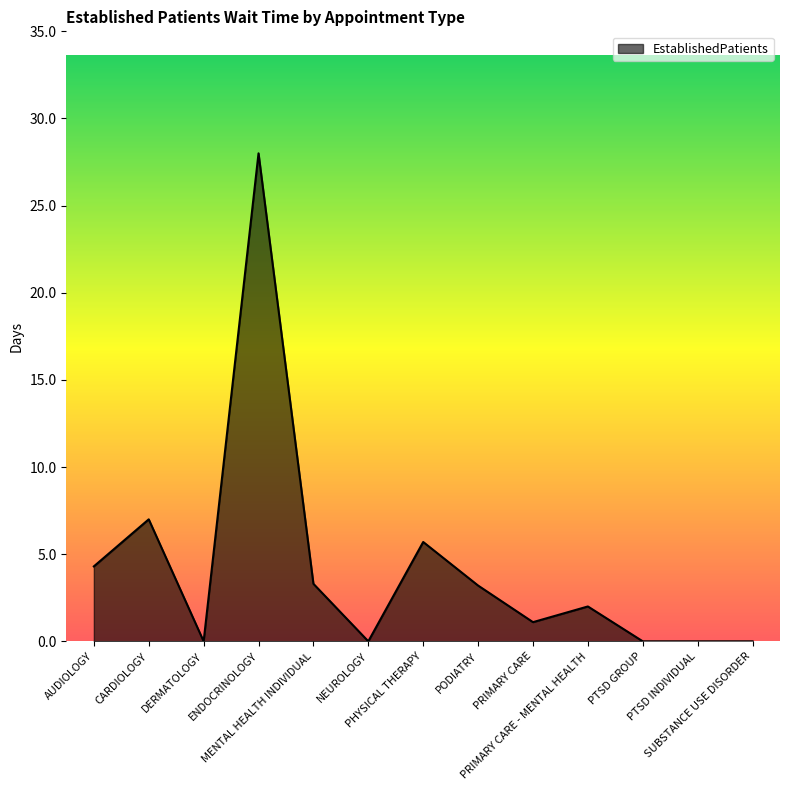

At which category does the data reach its first local valley?

DERMATOLOGY